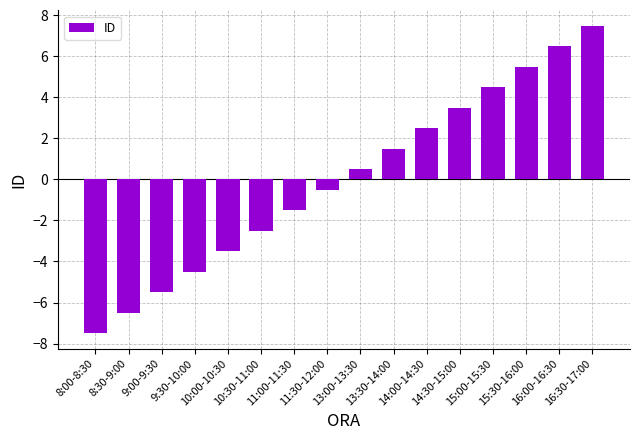

List the labels in order of value, smallest first.

8:00-8:30, 8:30-9:00, 9:00-9:30, 9:30-10:00, 10:00-10:30, 10:30-11:00, 11:00-11:30, 11:30-12:00, 13:00-13:30, 13:30-14:00, 14:00-14:30, 14:30-15:00, 15:00-15:30, 15:30-16:00, 16:00-16:30, 16:30-17:00